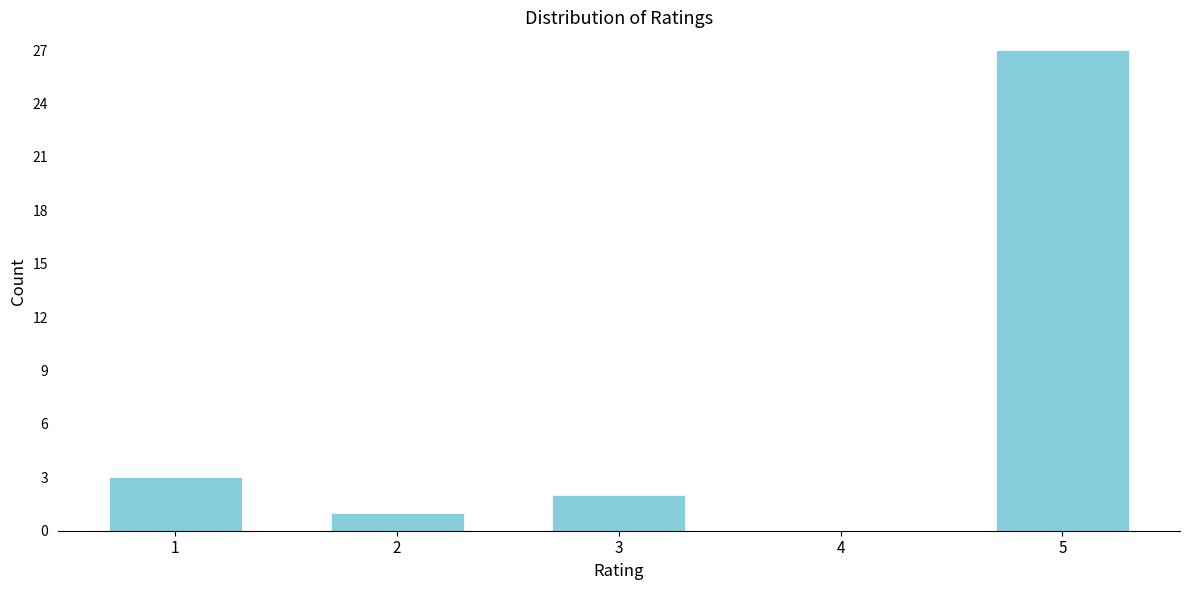

Reading left to right, list all the values displayed in this chart.

1=3	2=1	3=2	4=0	5=27